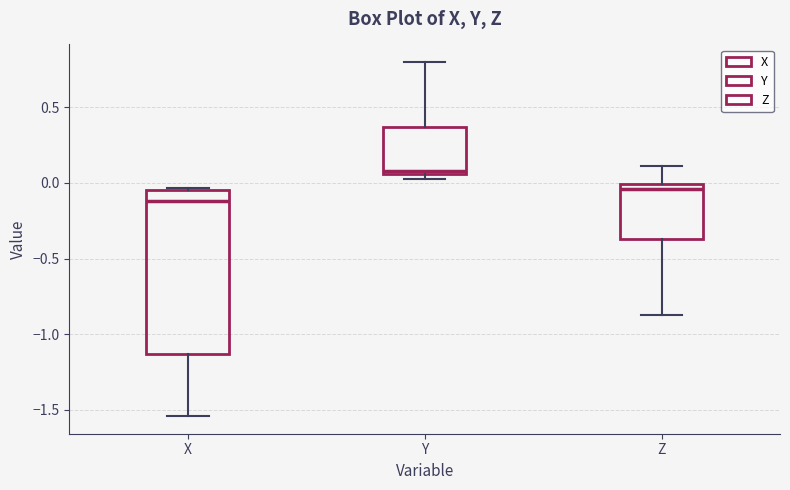

Which box is the tallest, from its lower edge to its upper edge?

X